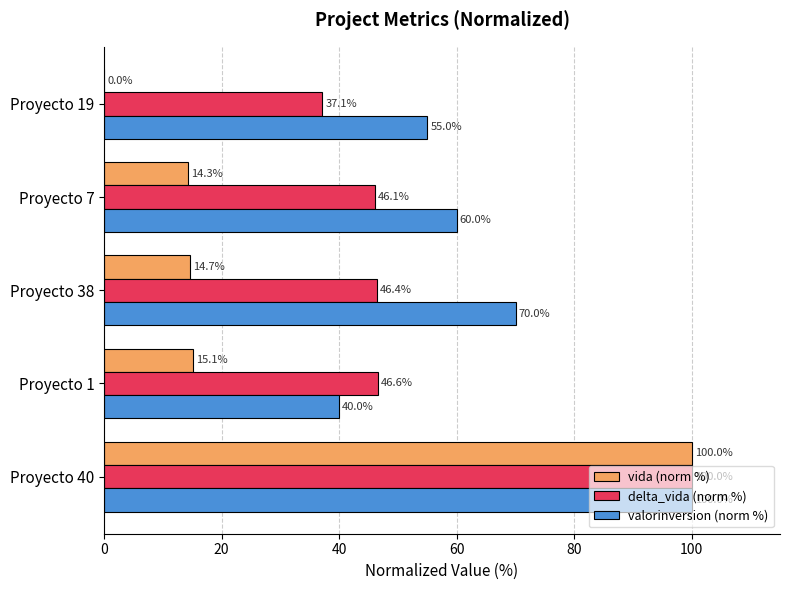

Which series changed the most between Proyecto 1 and Proyecto 38?

valorinversion (norm %)